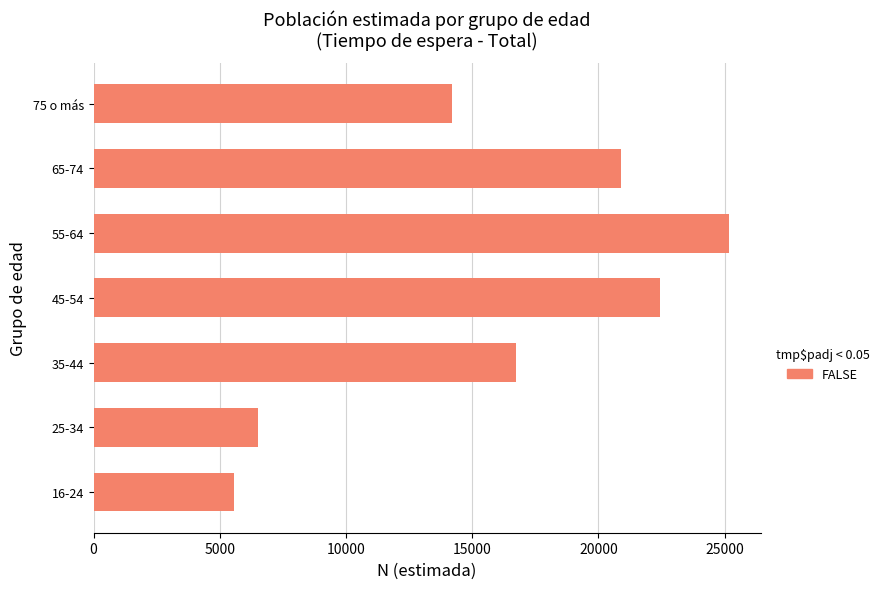

What is the average value?

15932